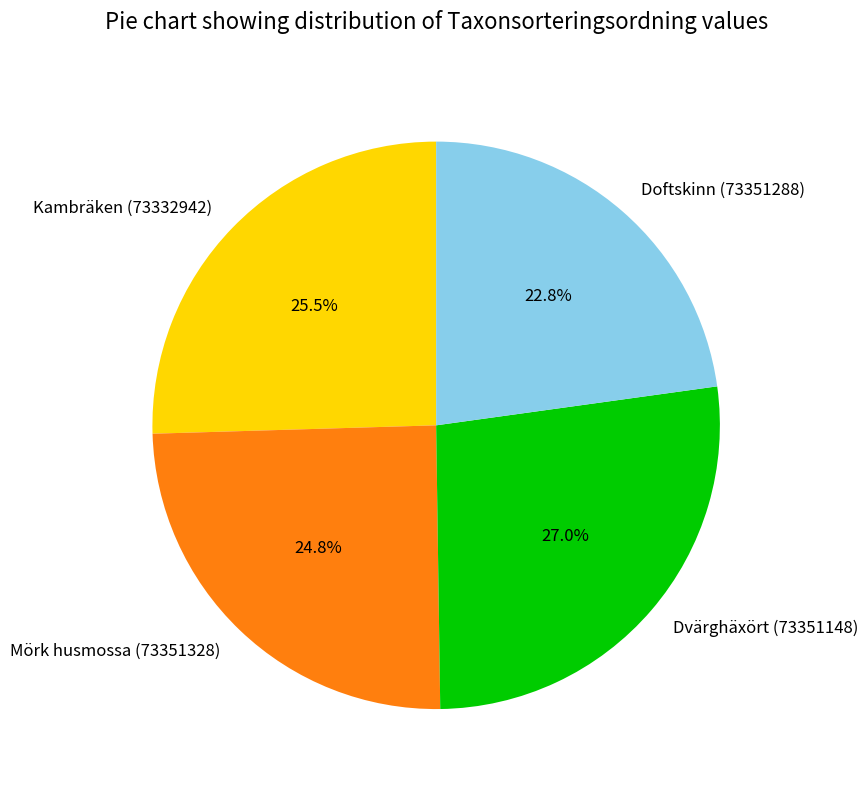

Does Kambräken (73332942) account for over 50% of the chart?

No